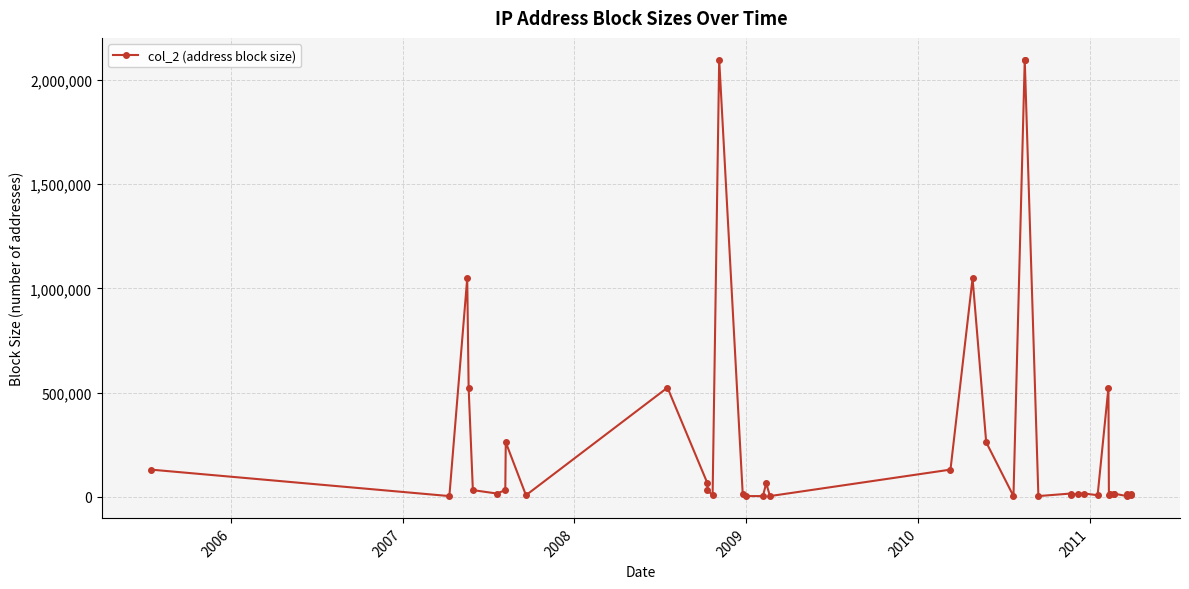

True or false: the data shows 101327 at 10.

False